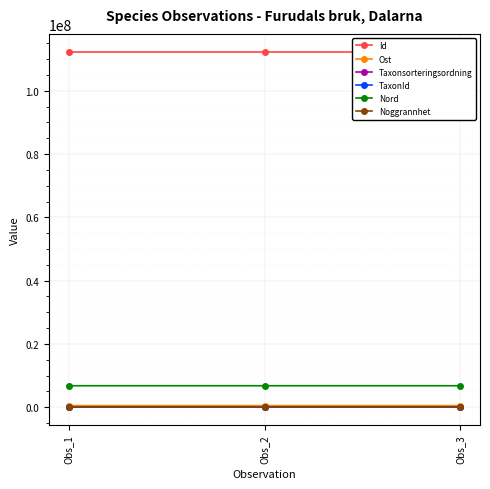

What are all the series names shown in the legend?

Id, Ost, Taxonsorteringsordning, TaxonId, Nord, Noggrannhet